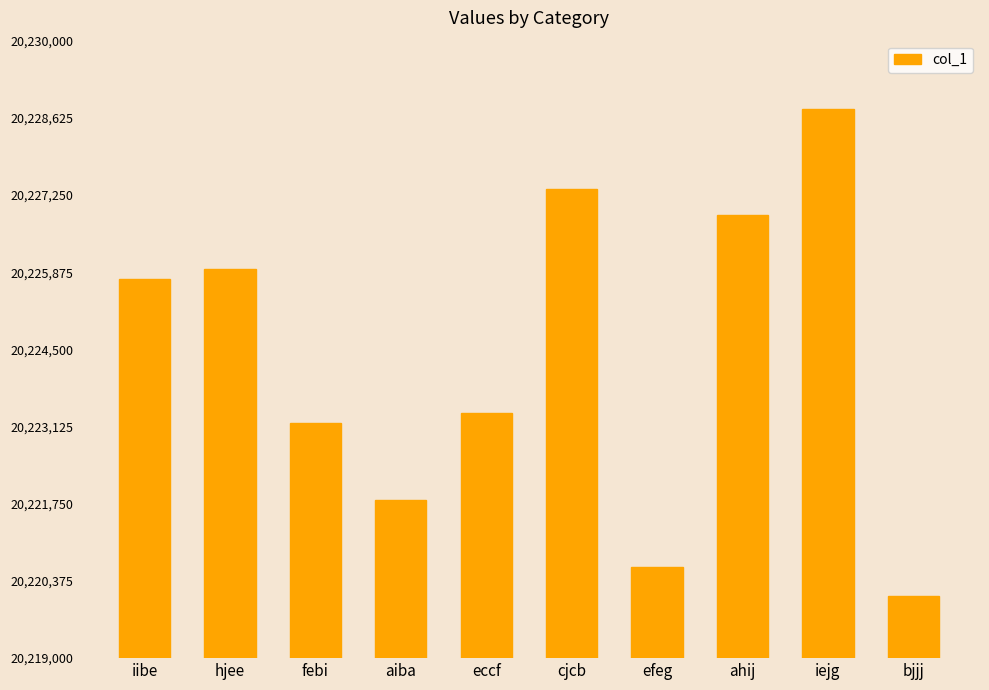

The value at eccf is 20223365. True or false?

True